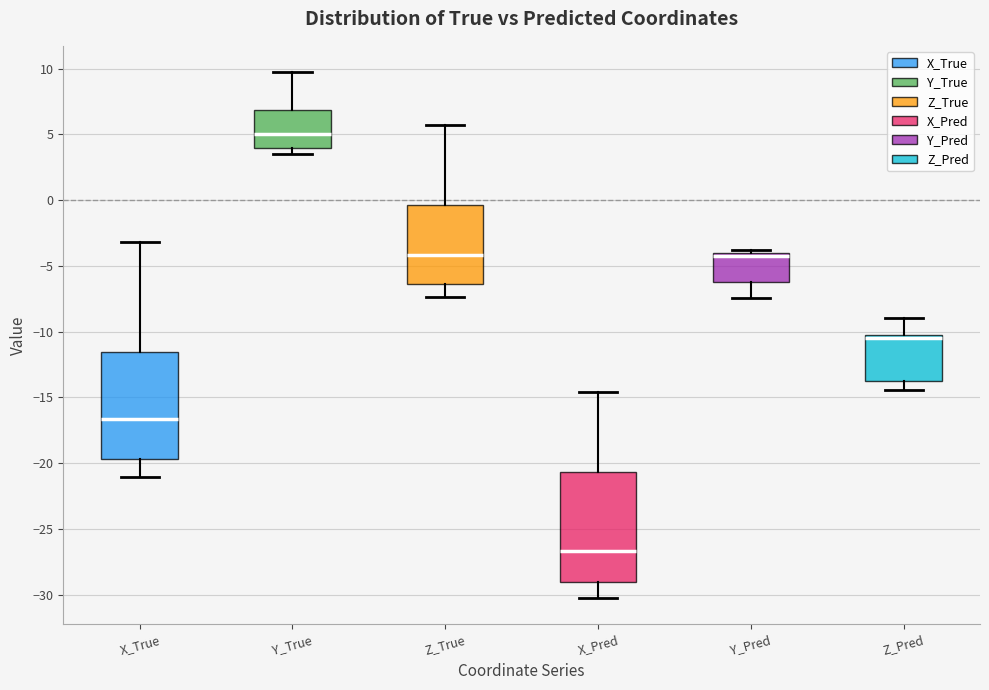

Reading left to right, read every box against the y-axis: the position of its median line, the range the box covers, and the ends of its whiskers. The values are not printed on the chart, so give them approximately, as read against the axis.

X_True: median -16.5, box -19.5 to -11.5, whiskers -21.0 to -3.0
Y_True: median 5.0, box 4.0 to 7.0, whiskers 3.5 to 9.5
Z_True: median -4.0, box -6.5 to -0.5, whiskers -7.5 to 5.5
X_Pred: median -26.5, box -29.0 to -20.5, whiskers -30.5 to -14.5
Y_Pred: median -4.0 (just below the box's upper edge), box -6.5 to -4.0, whiskers -7.5 to -4.0 (just above the box's upper edge)
Z_Pred: median -10.5 (just below the box's upper edge), box -14.0 to -10.5, whiskers -14.5 to -9.0